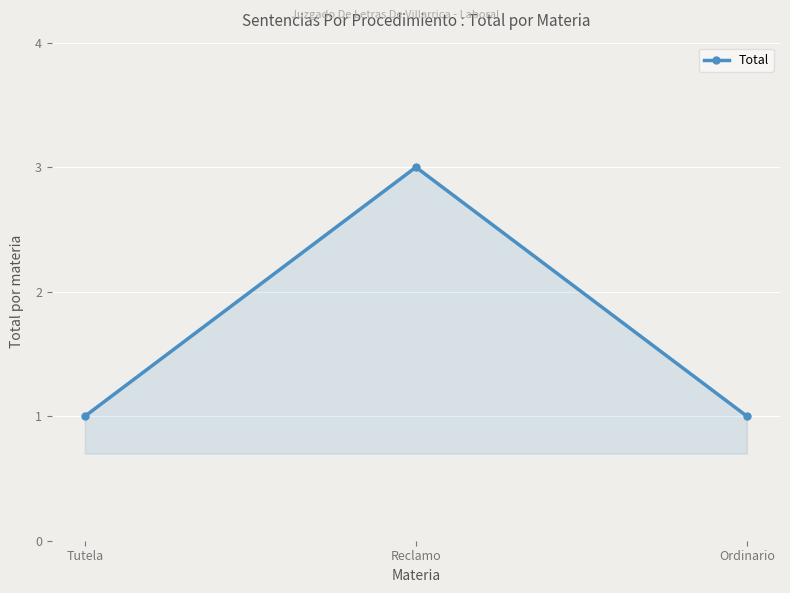

What is the label of the 2nd point from the left?

Reclamo